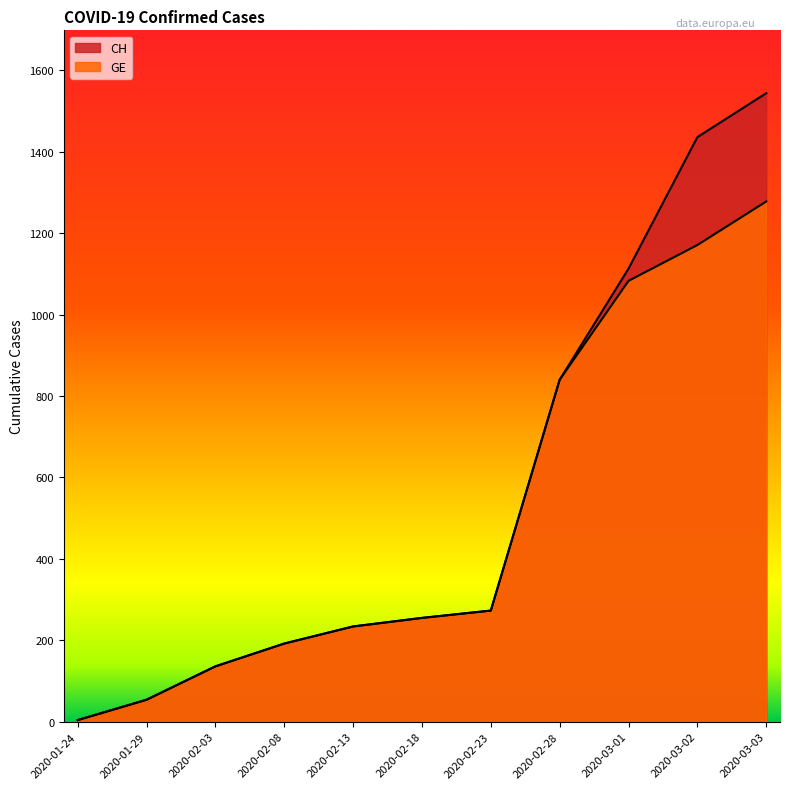

Does the chart have visible grid lines?

No